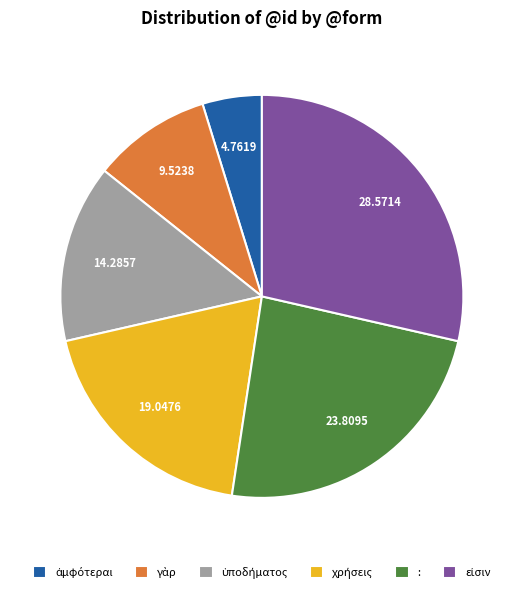

Is there any slice that represents more than half of the pie?

No